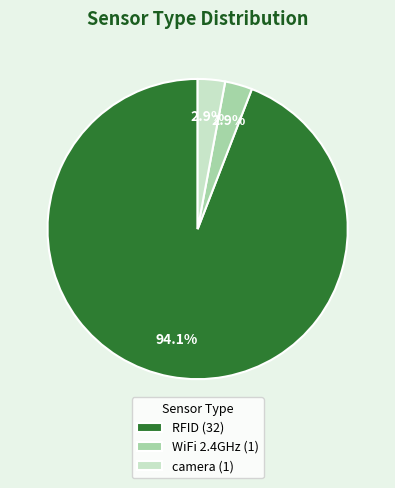

What percentage is the RFID slice, to the nearest percent?

94%